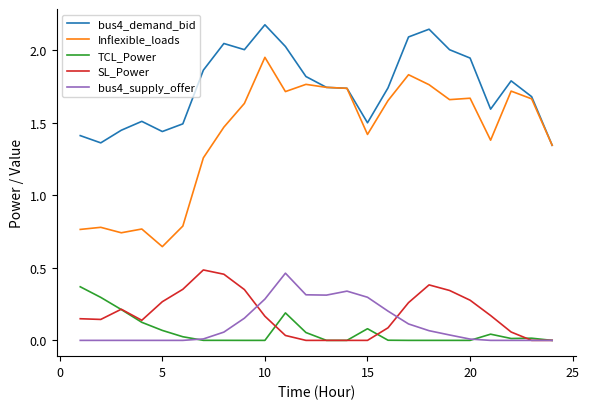

True or false: Inflexible_loads and TCL_Power intersect in this chart.

False